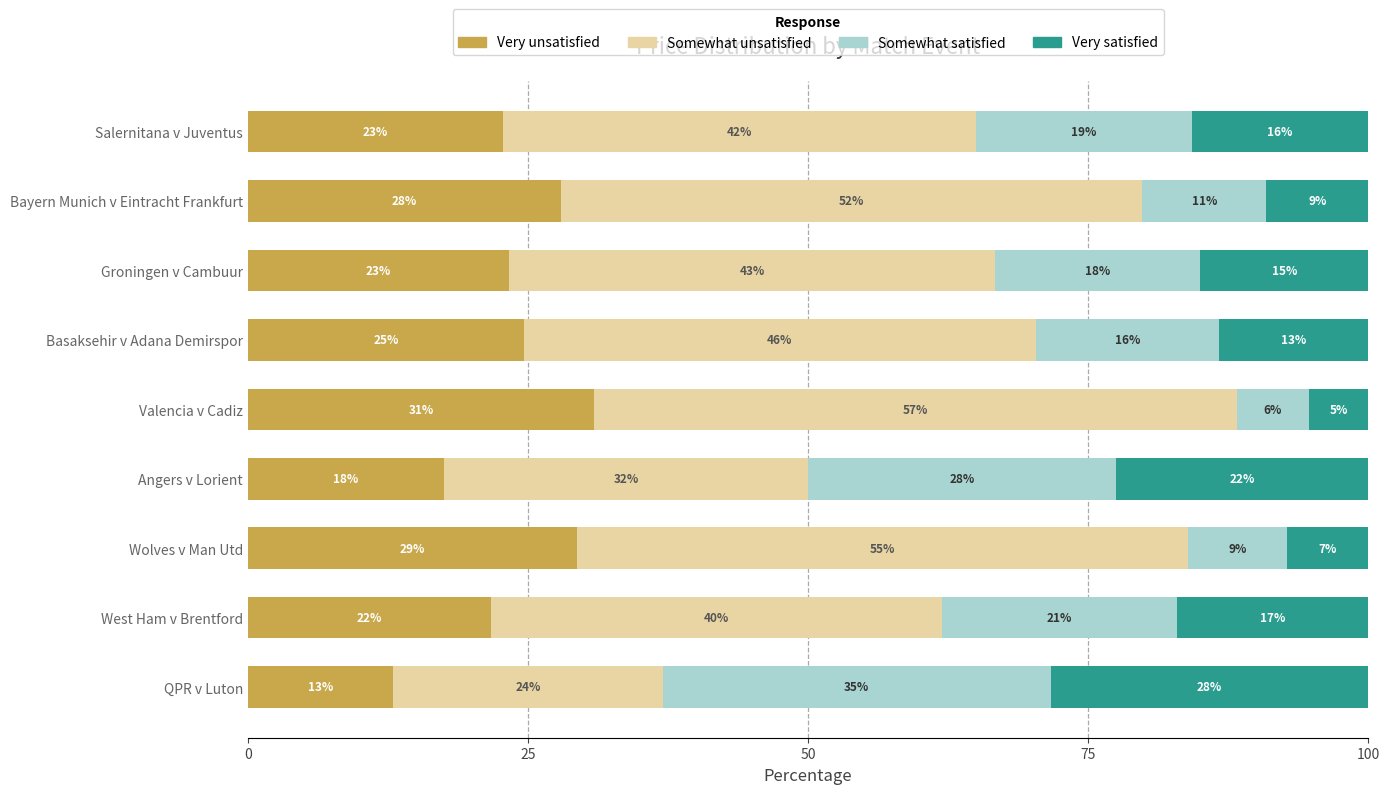

Reading left to right, transcribe all the data shown in this chart.

Very unsatisfied: 12.9	21.7	29.4	17.5	30.9	24.6	23.3	27.9	22.8
Somewhat unsatisfied: 24.1	40.3	54.5	32.5	57.4	45.7	43.3	51.9	42.2
Somewhat satisfied: 34.7	20.9	8.9	27.5	6.5	16.3	18.3	11.1	19.2
Very satisfied: 28.3	17.1	7.3	22.5	5.3	13.3	15.0	9.1	15.8